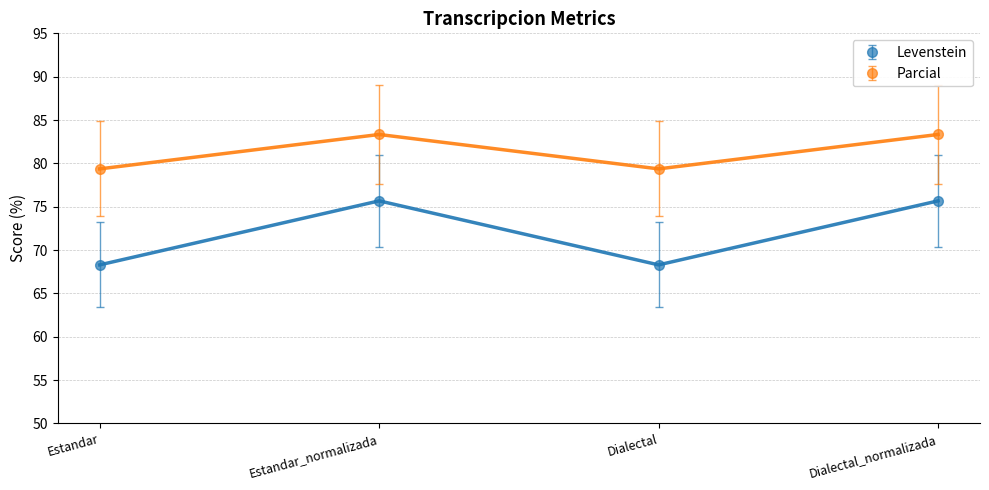

What is the sum of all Parcial values?

325.4